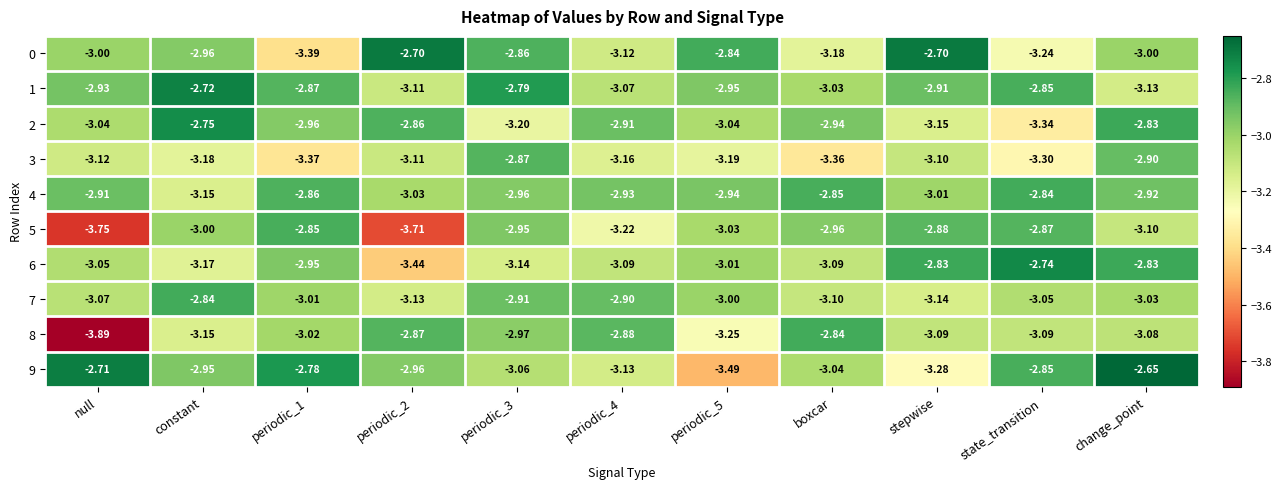

Which series has the widest spread of values?

8